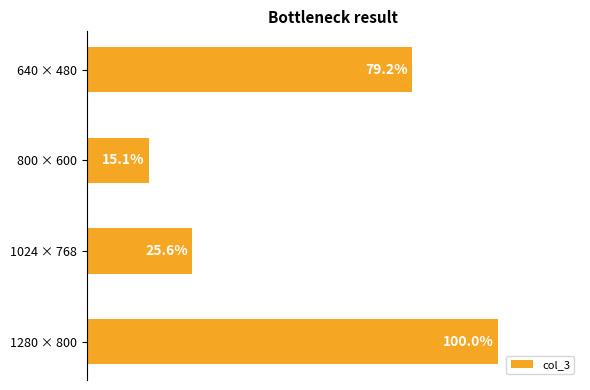

Between 800 × 600 and 1280 × 800, which is larger?

1280 × 800